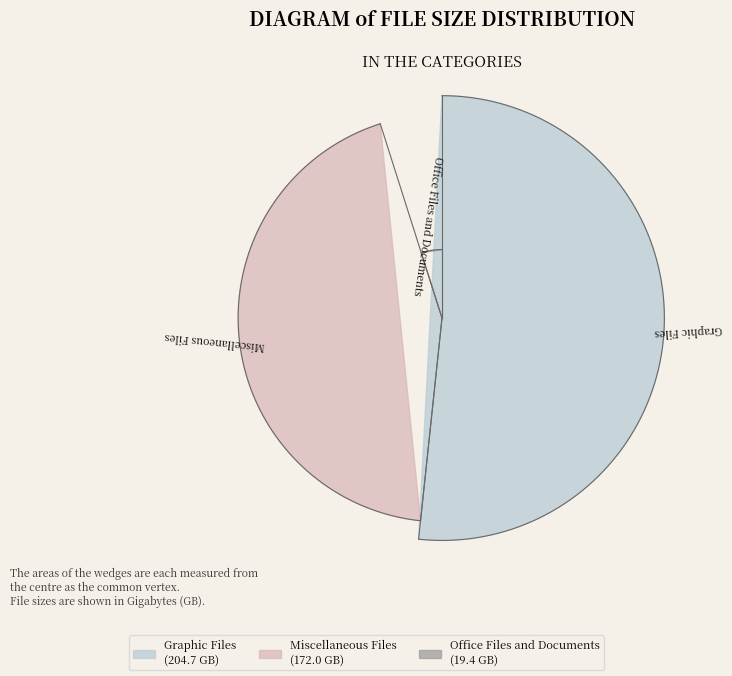

Is it true that Office Files and Documents is 13% of the pie?

False